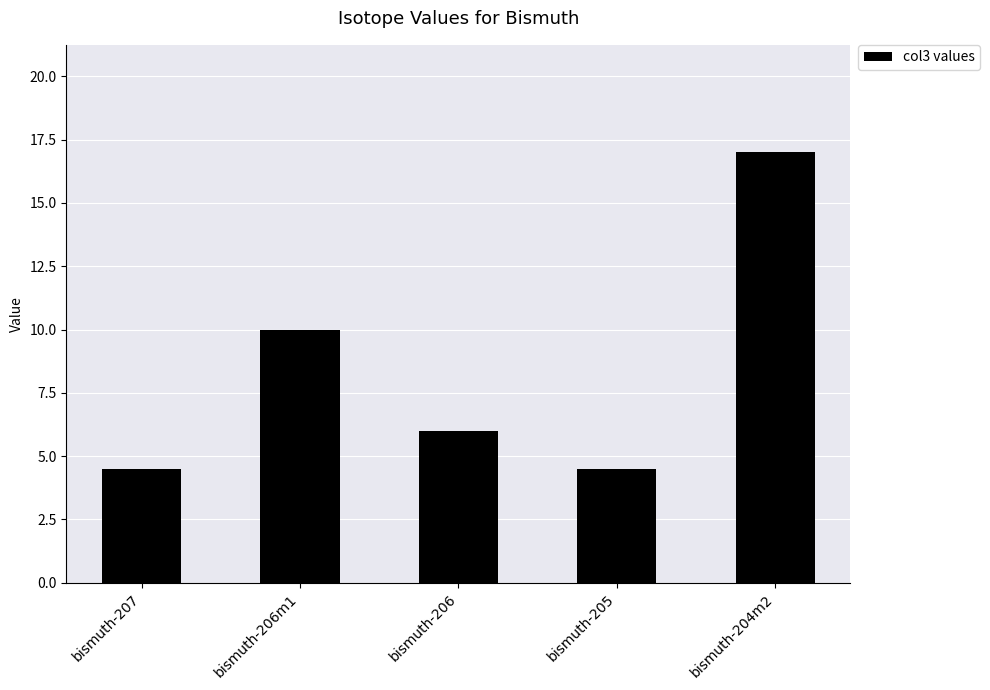

Reading right to left, what are all the values shown in this chart?

bismuth-204m2=17.0	bismuth-205=4.5	bismuth-206=6.0	bismuth-206m1=10.0	bismuth-207=4.5